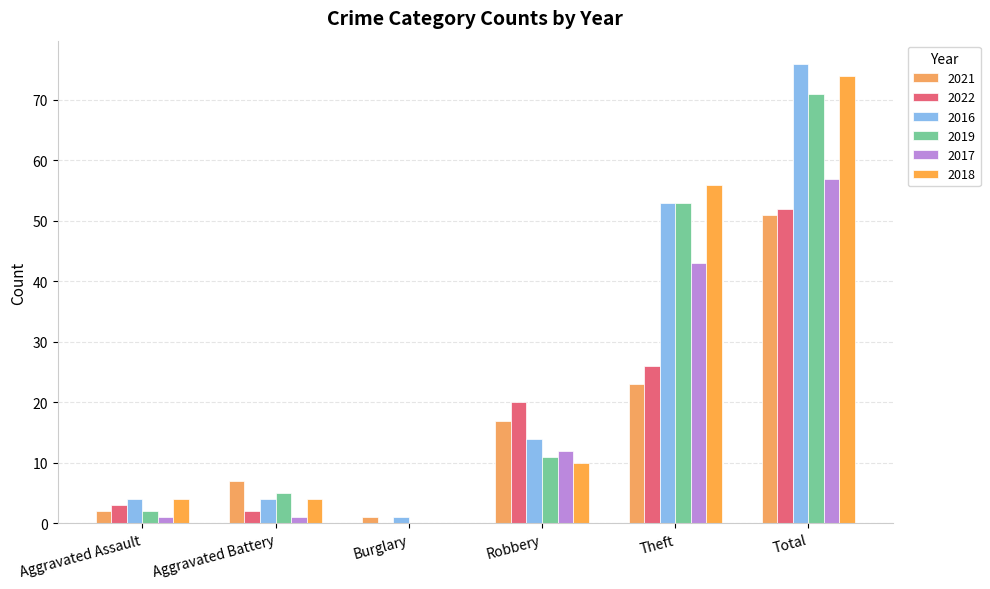

Are the bars grouped side by side (vs. stacked)?

Yes